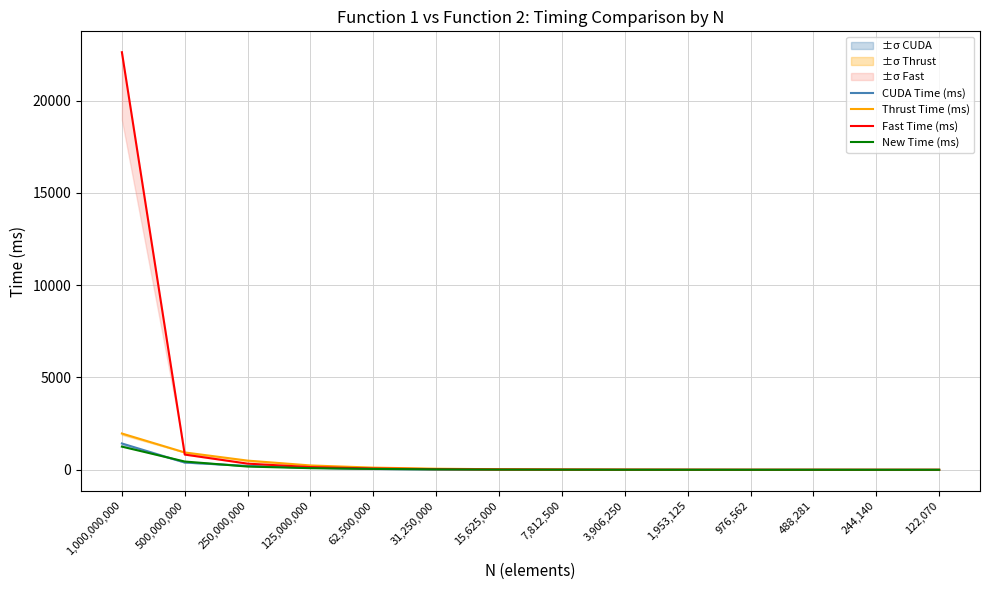

The value of Thrust Time (ms) at 1,953,125 is 4. True or false?

True